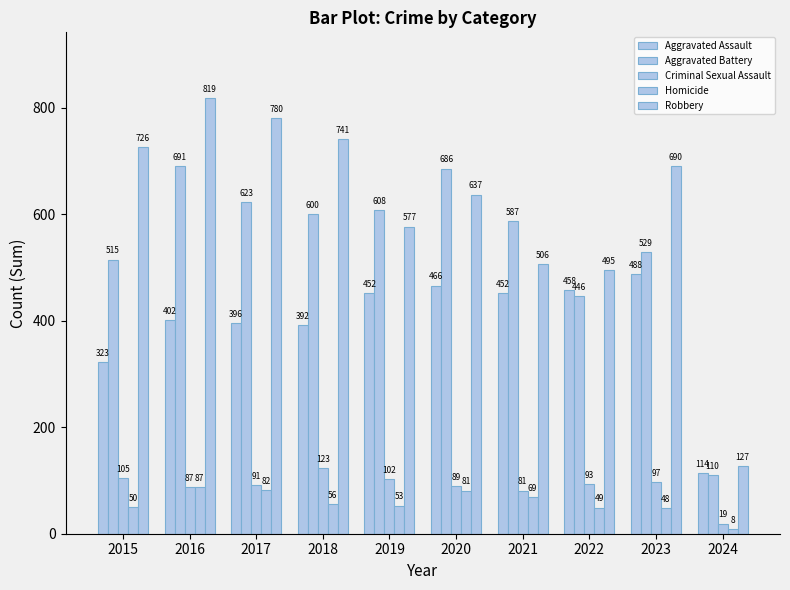

How many values in the Homicide series are below 56?

5